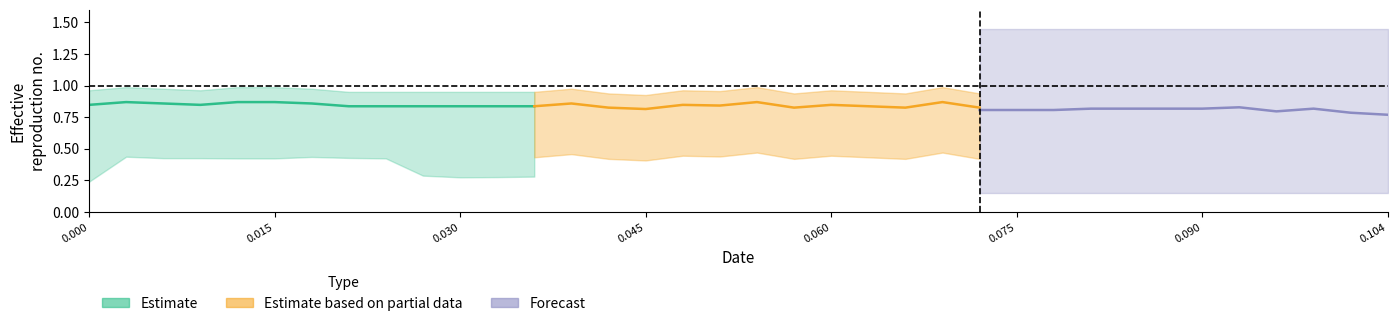

How many lines are shown in the chart?

5